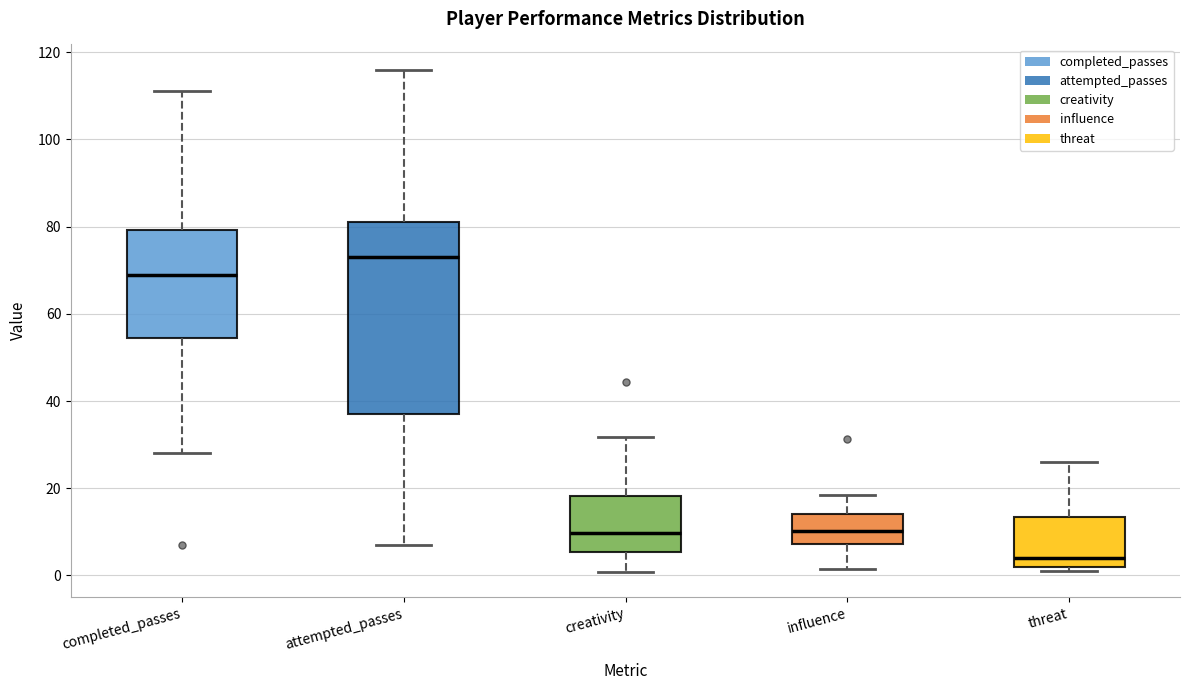

Reading left to right, read every box against the y-axis: the position of its median line, the range the box covers, and the ends of its whiskers. The values are not printed on the chart, so give them approximately, as read against the axis.

completed_passes: median 70, box 54 to 80, whiskers 28 to 112
attempted_passes: median 74, box 38 to 82, whiskers 8 to 116
creativity: median 10, box 6 to 18, whiskers 0 to 32
influence: median 10, box 8 to 14, whiskers 2 to 18
threat: median 4, box 2 to 14, whiskers 2 (just below the box's lower edge) to 26